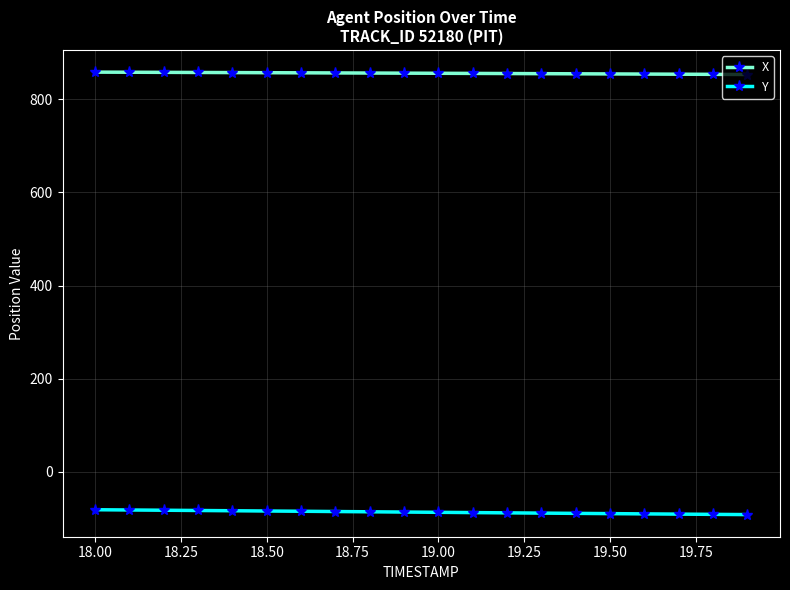

True or false: Y and X cross at least once.

False